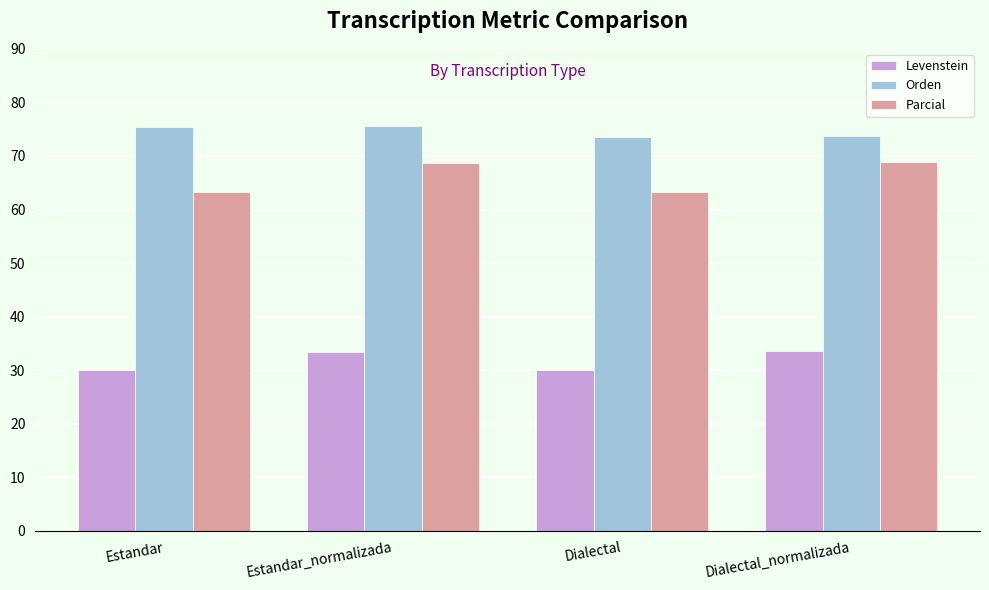

The Orden series shows 43.6 at Dialectal_normalizada. True or false?

False